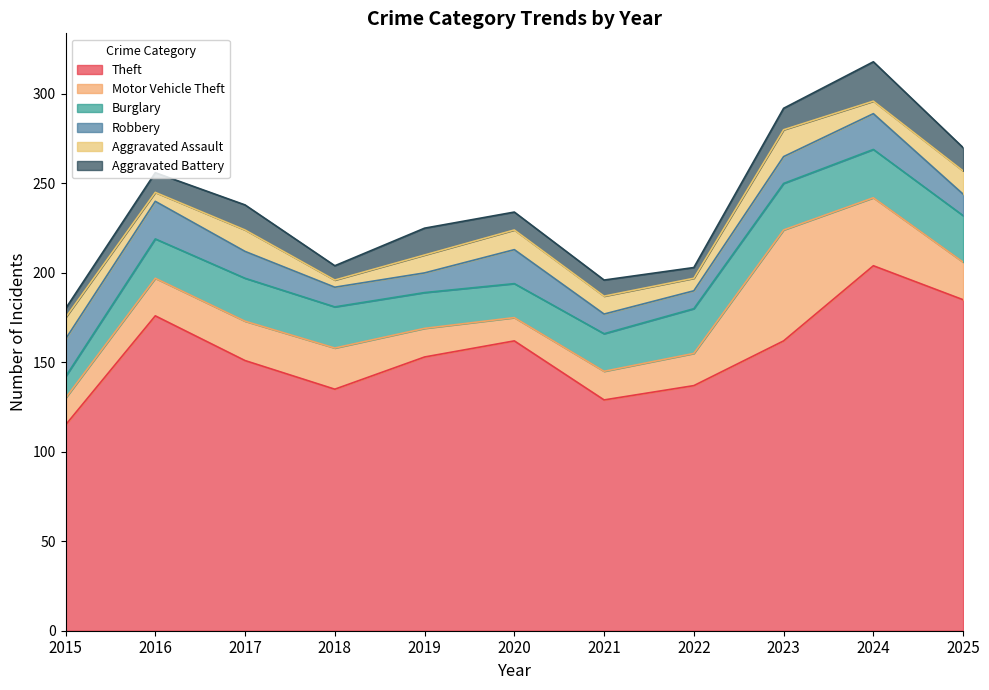

At which label is Theft closest to 159?

2020